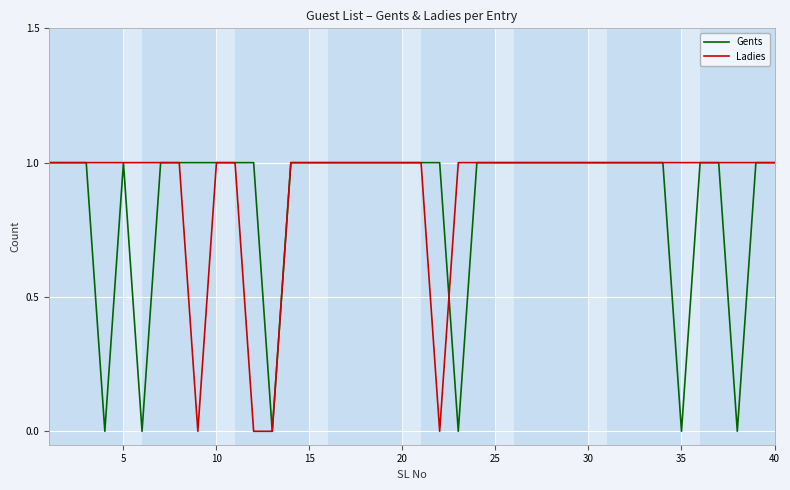

What are all the series names shown in the legend?

Gents, Ladies